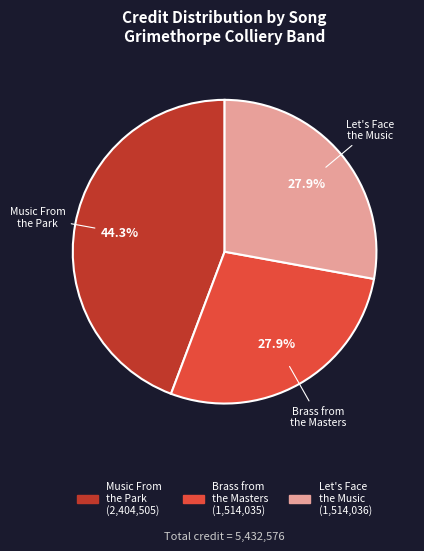

What is the largest slice in the pie chart?

Music From the Park